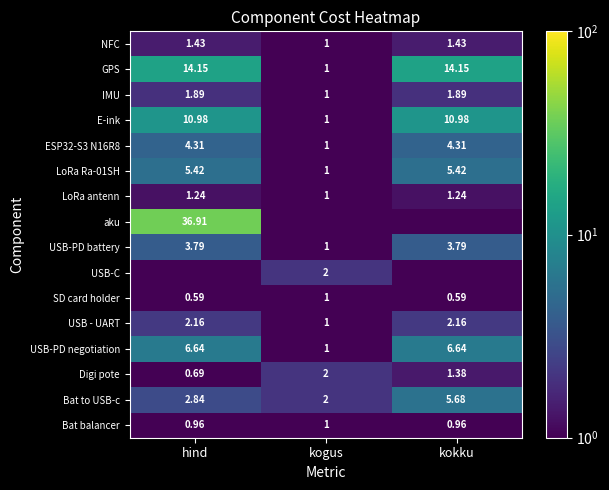

What is the total value across all series at kokku?

60.6